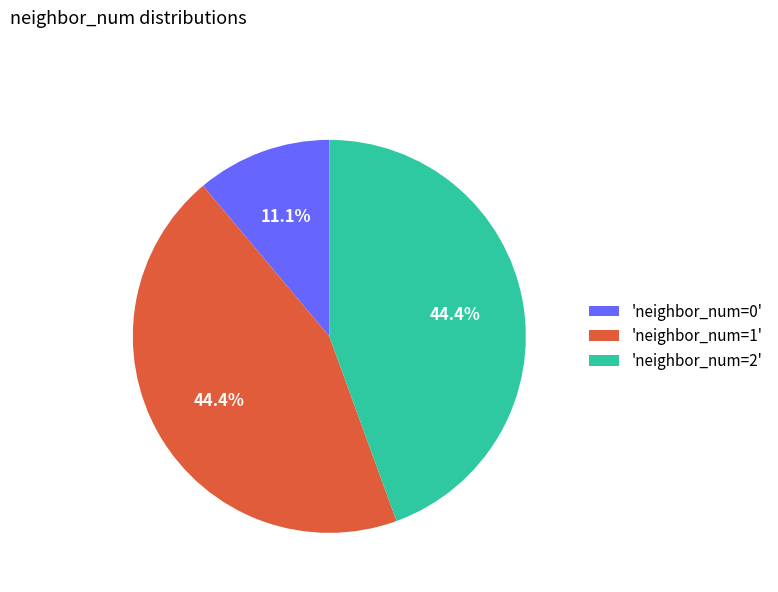

Do 'neighbor_num=1' and 'neighbor_num=2' together represent more than half of the pie?

Yes